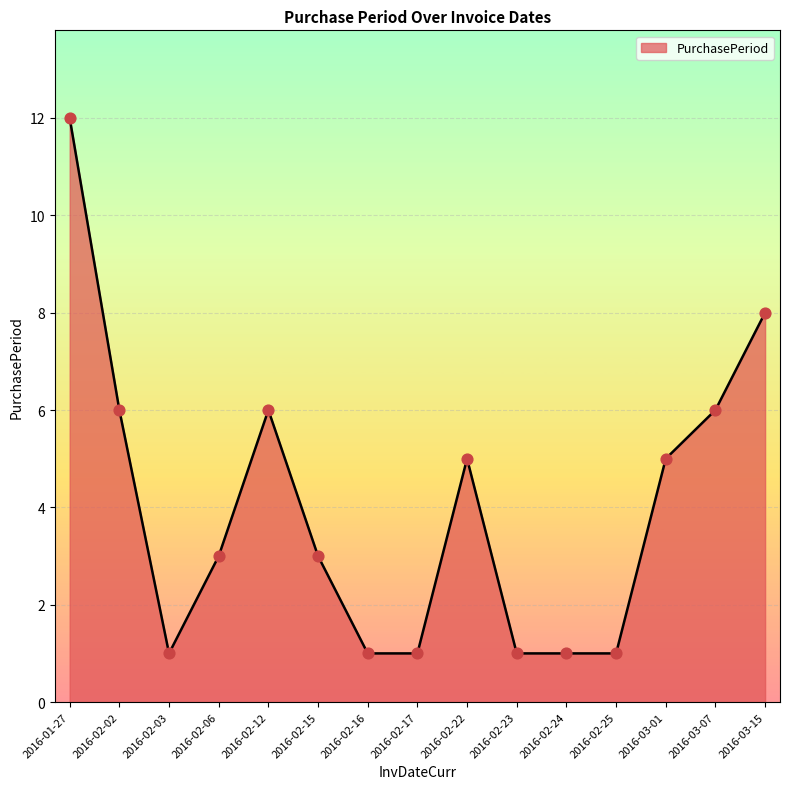

Approximately how many times larger is the value at 2016-02-02 compared to 2016-01-27?

0.5